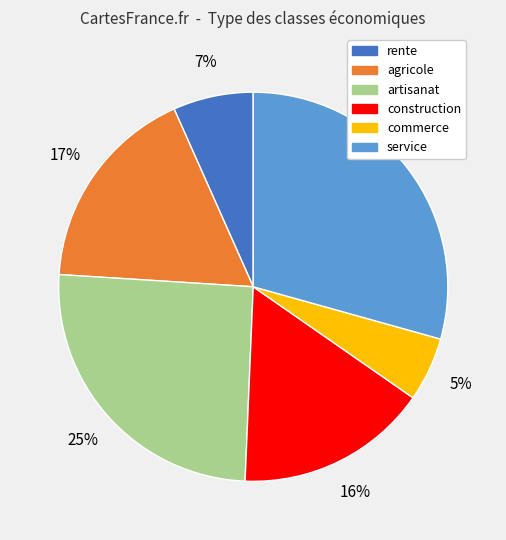

Rank the categories by value from lowest to highest.

commerce, rente, construction, agricole, artisanat, service